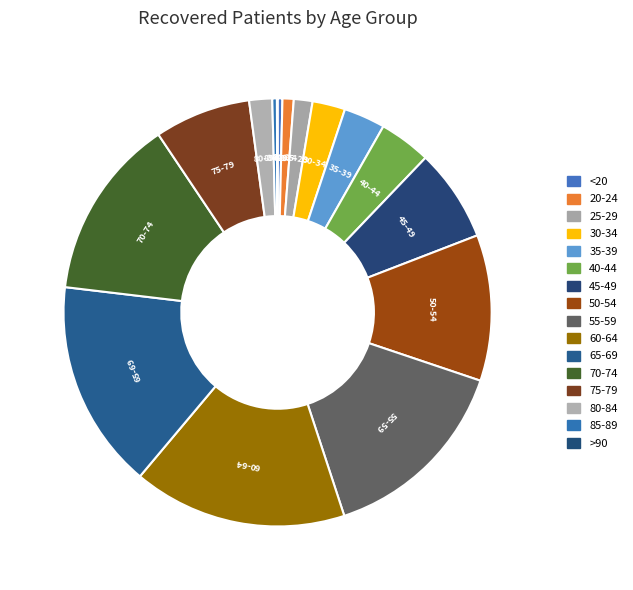

How many segments does this pie chart have?

16